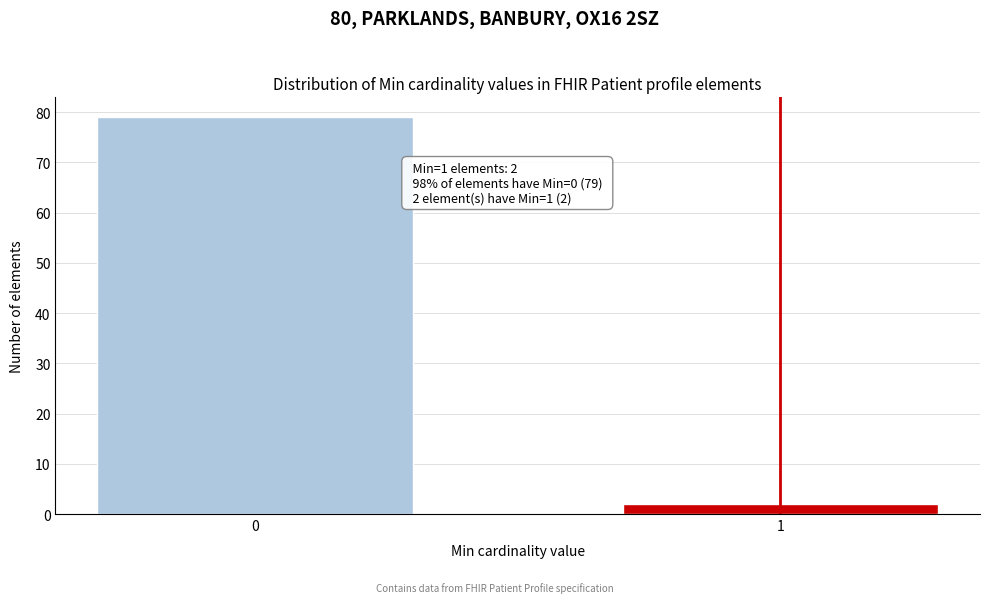

Reading left to right, list all the values displayed in this chart.

0=79	1=2